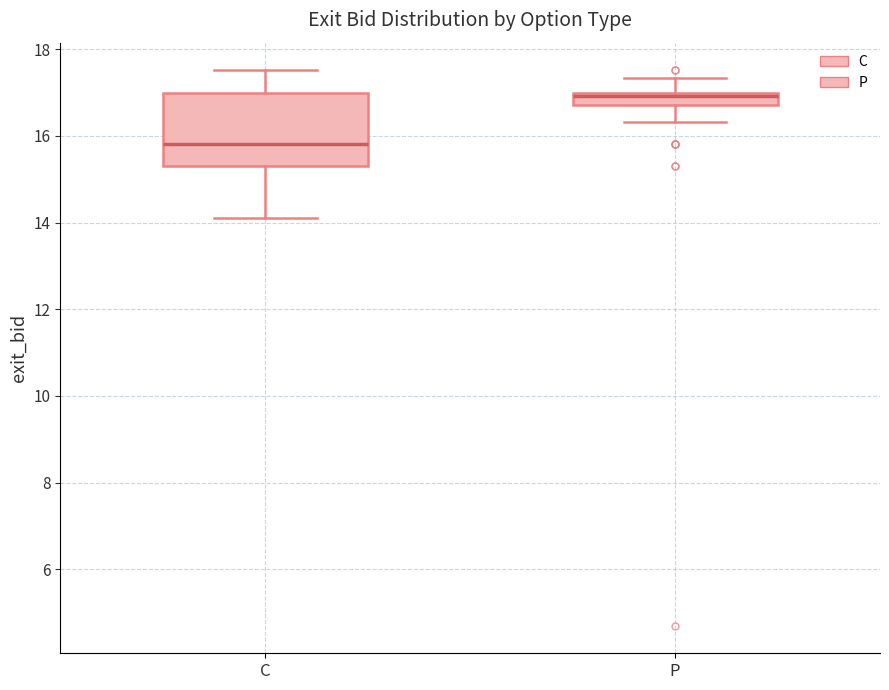

Which box's median line is the lowest?

C